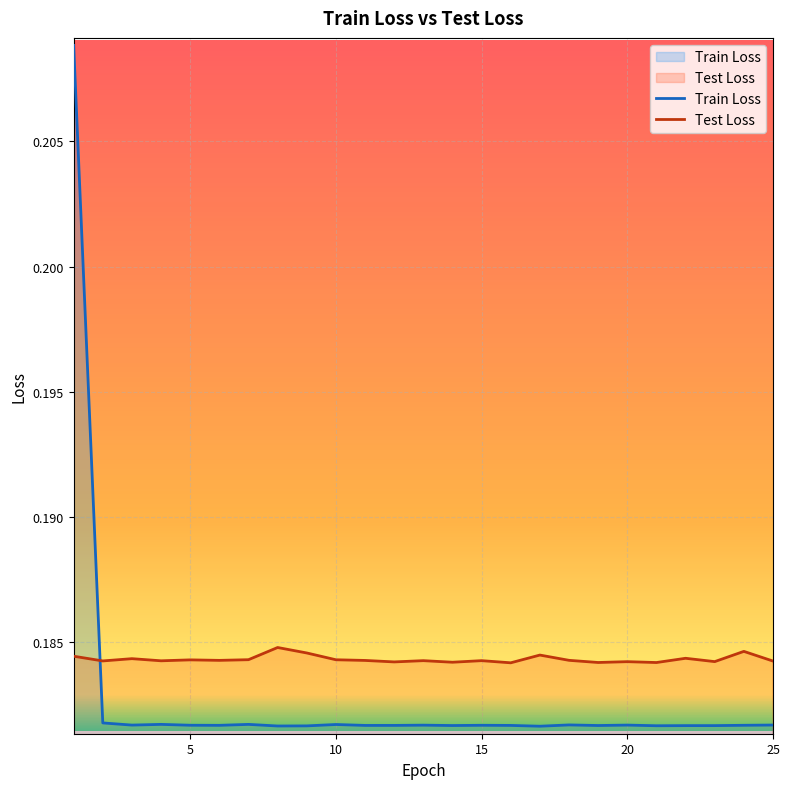

At which category is the sum across all series the highest?

1